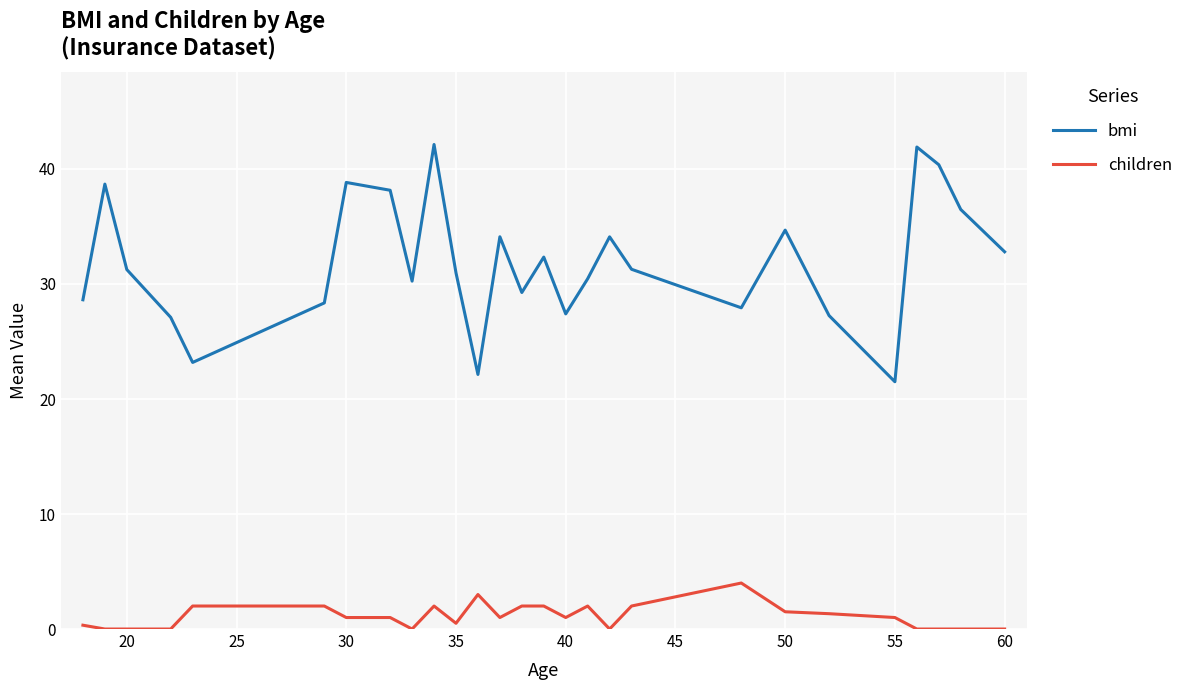

Which series has the largest total across all categories?

bmi